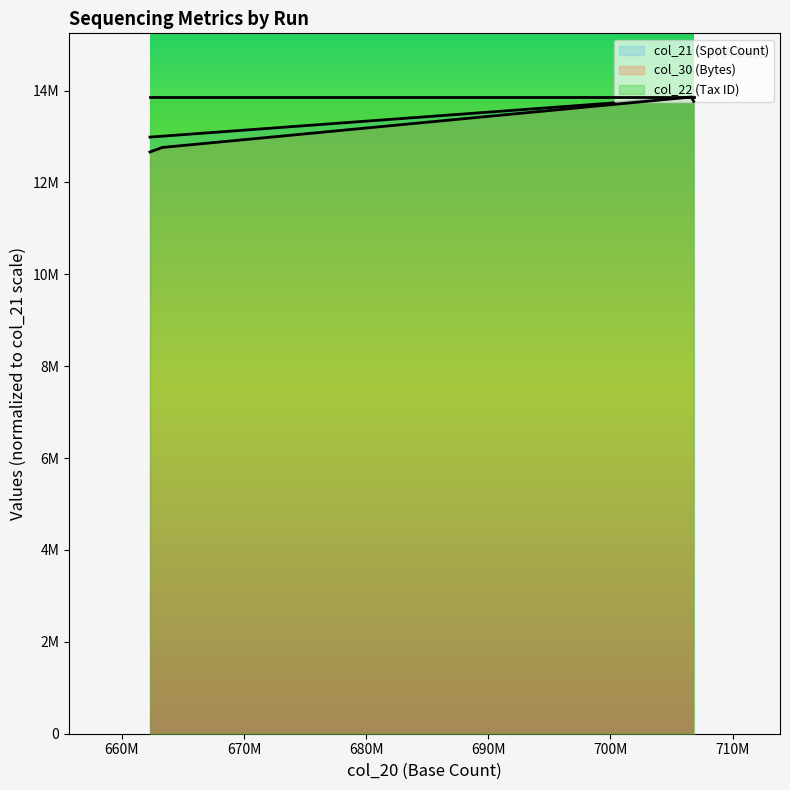

The value of col_21 at ERR3414705 is 13855431.0. True or false?

True